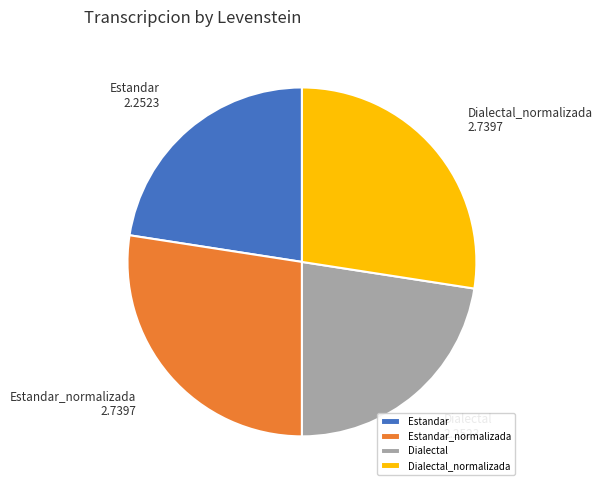

True or false: Estandar_normalizada accounts for 36% of the total.

False